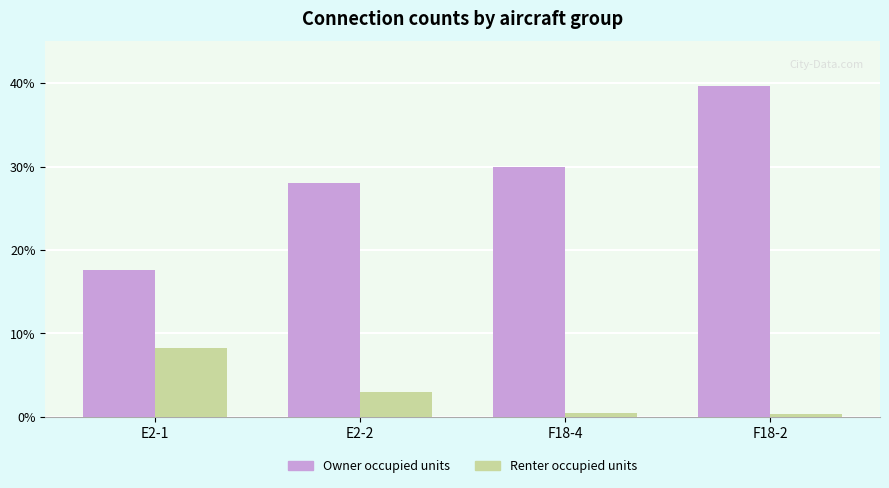

True or false: Owner occupied units has a value of 50.0 at F18-4.

False